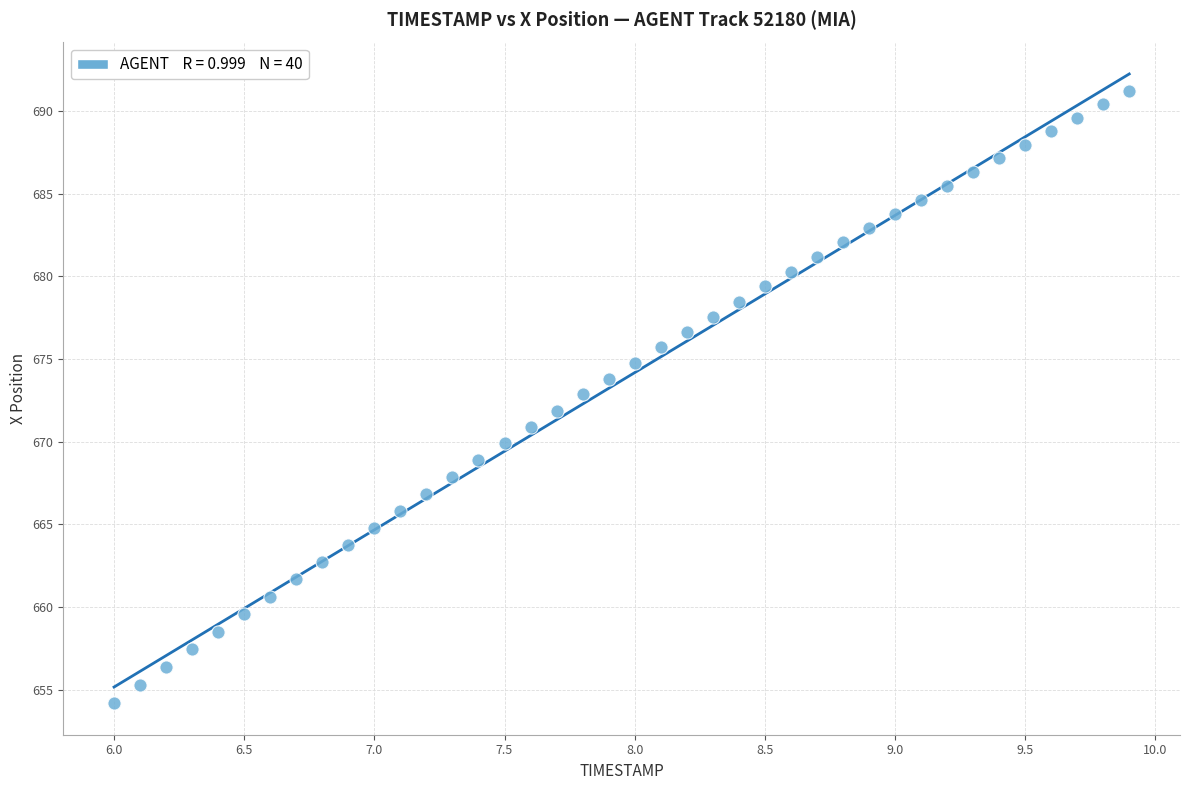

What is the range of X values (max minus min)?

3.9